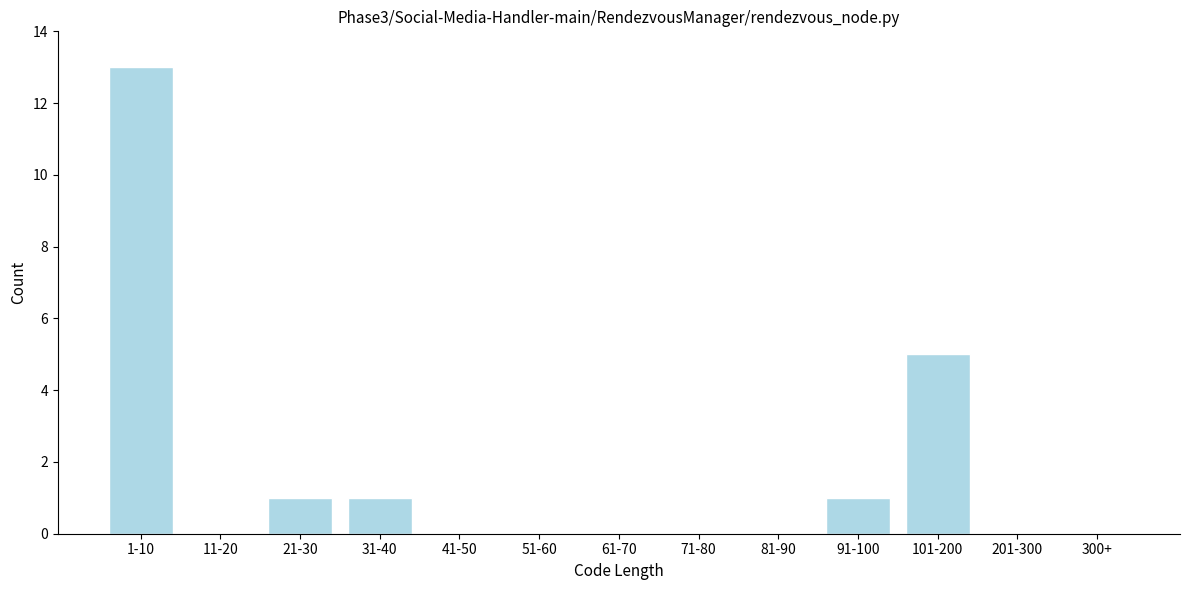

Reading right to left, what are all the values shown in this chart?

300+=0	201-300=0	101-200=5	91-100=1	81-90=0	71-80=0	61-70=0	51-60=0	41-50=0	31-40=1	21-30=1	11-20=0	1-10=13